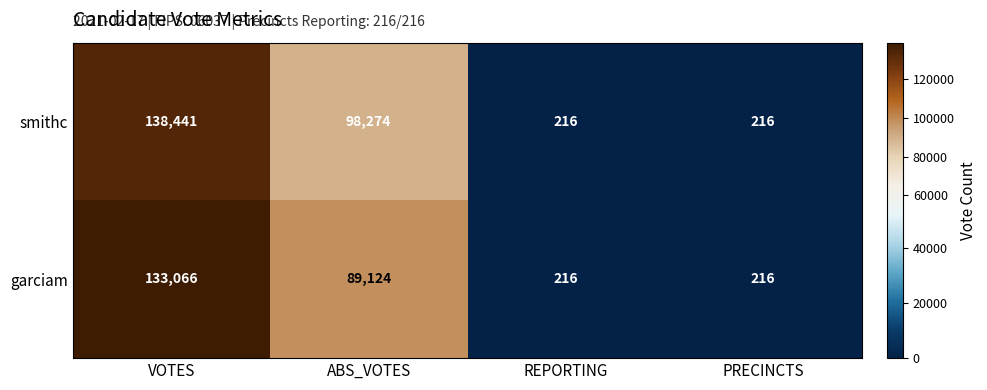

List the series in order of their overall mean, lowest first.

garciam, smithc